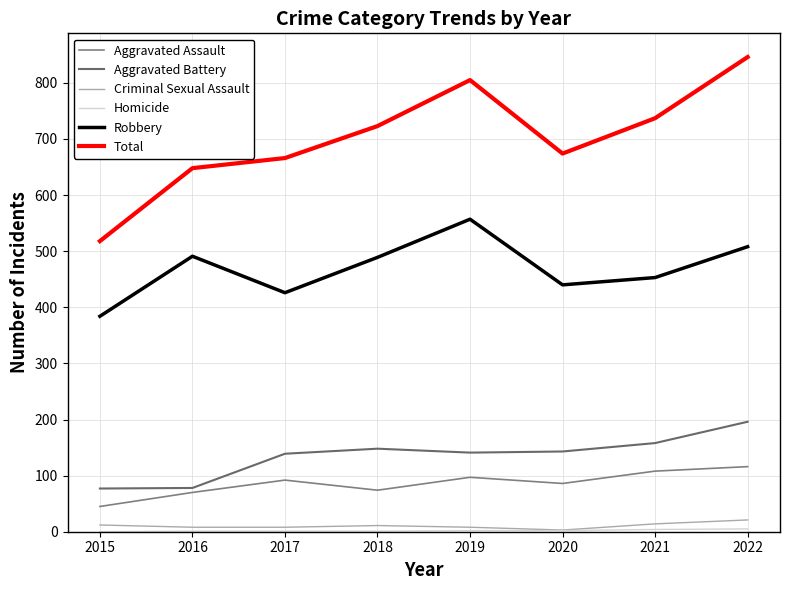

Between 2020 and 2022, which series saw the biggest shift?

Total